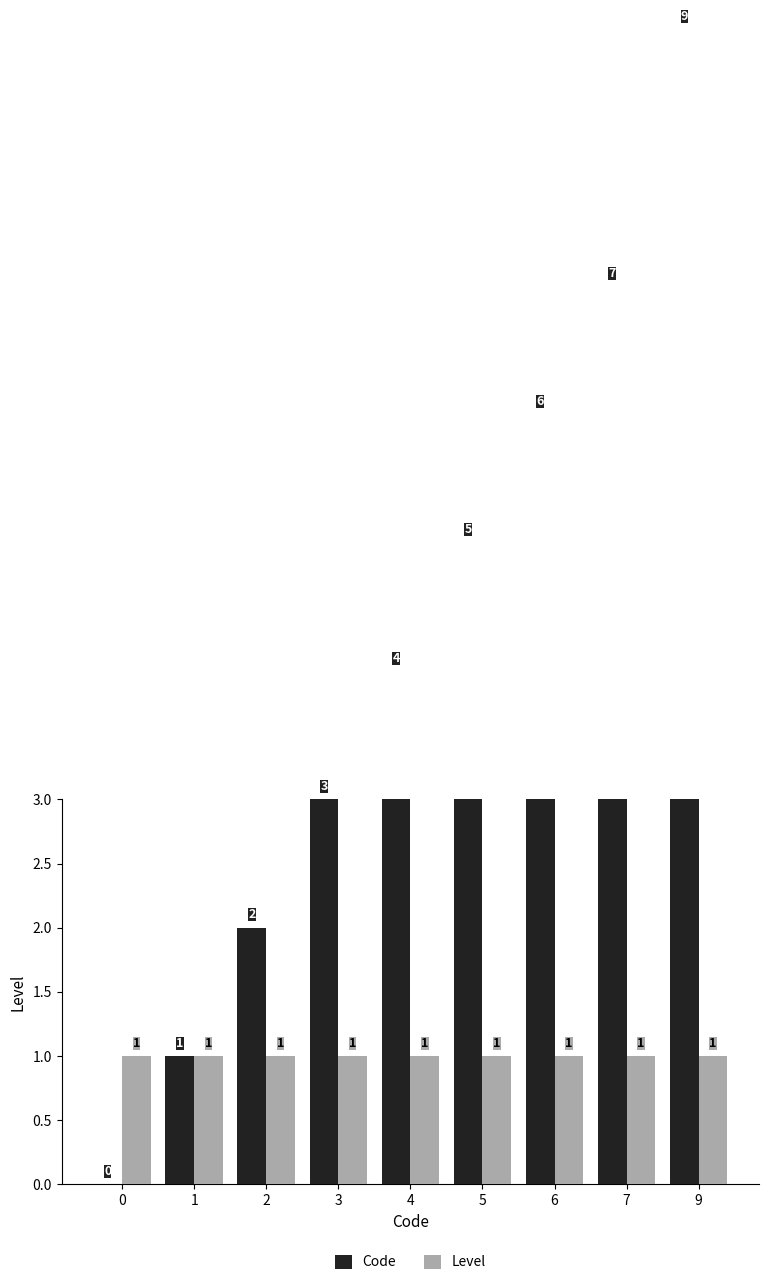

The Code series shows 4 at 4. True or false?

True